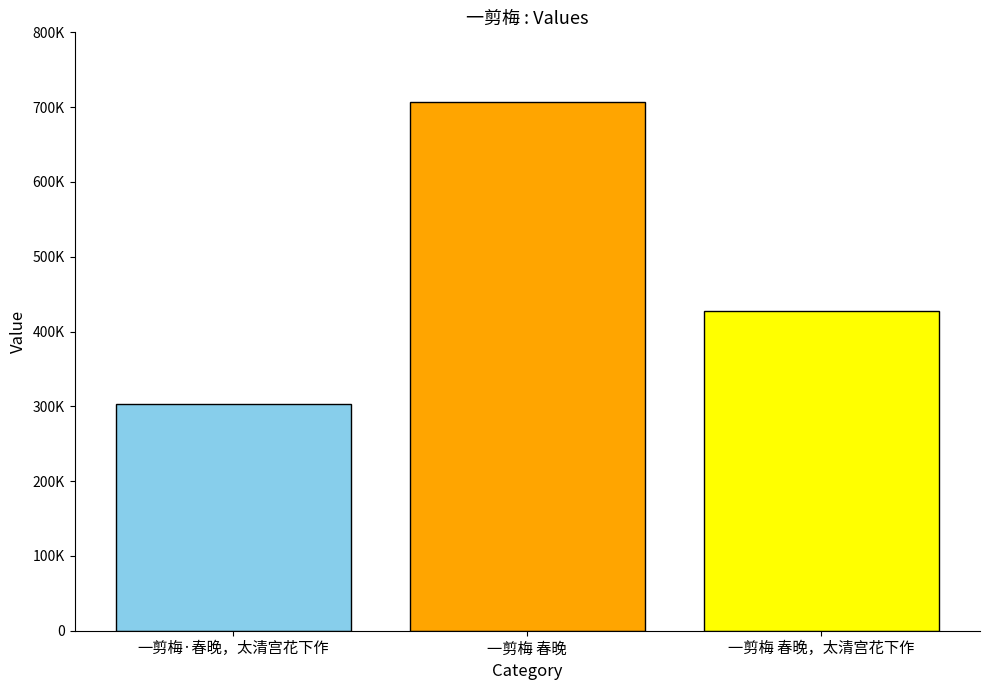

Does the chart contain any negative values?

No